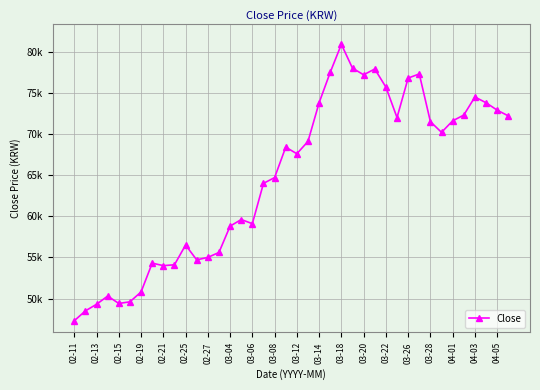

Is this an area chart (filled region under the line)?

No